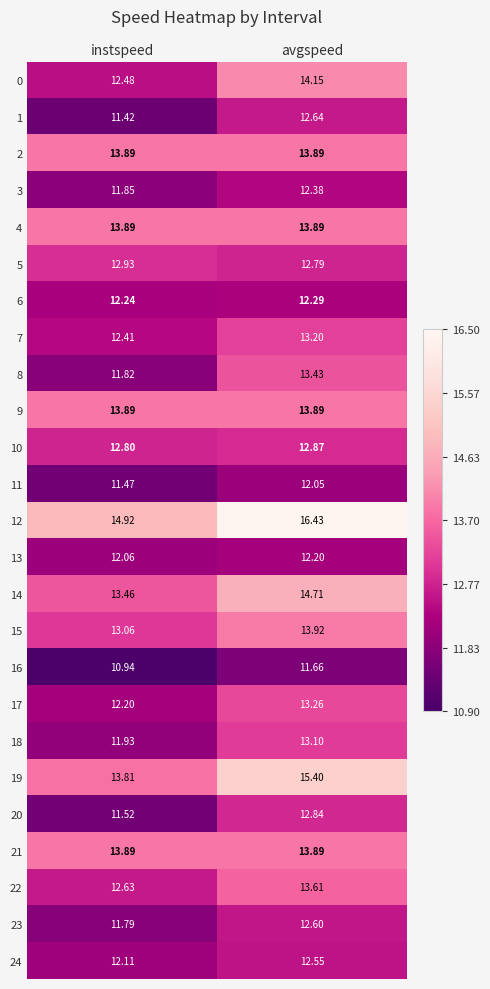

Where does the 22 series first go above 13?

avgspeed